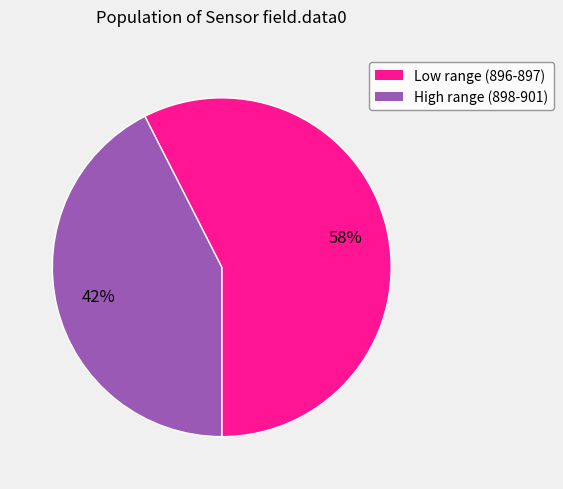

The Low range (896-897) slice represents 58% of the pie. True or false?

True